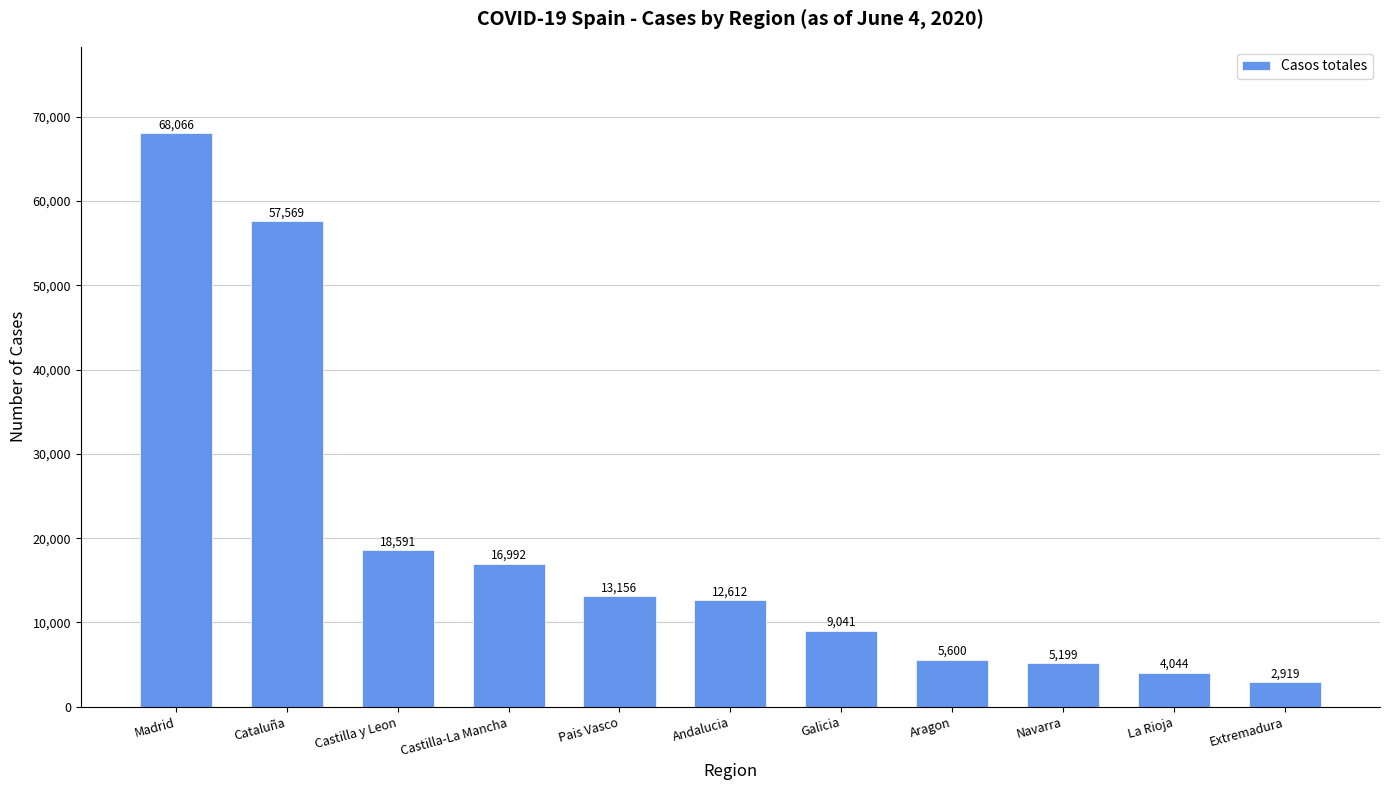

What is the sum of the values at Galicia and Extremadura?

11960